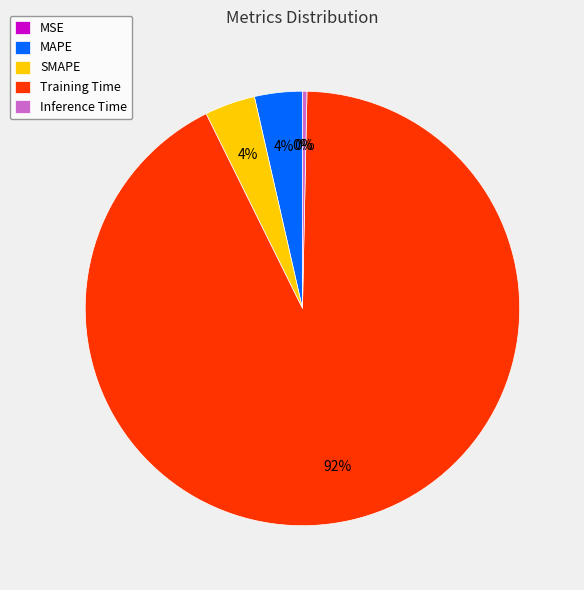

Which slice is the largest?

Training Time